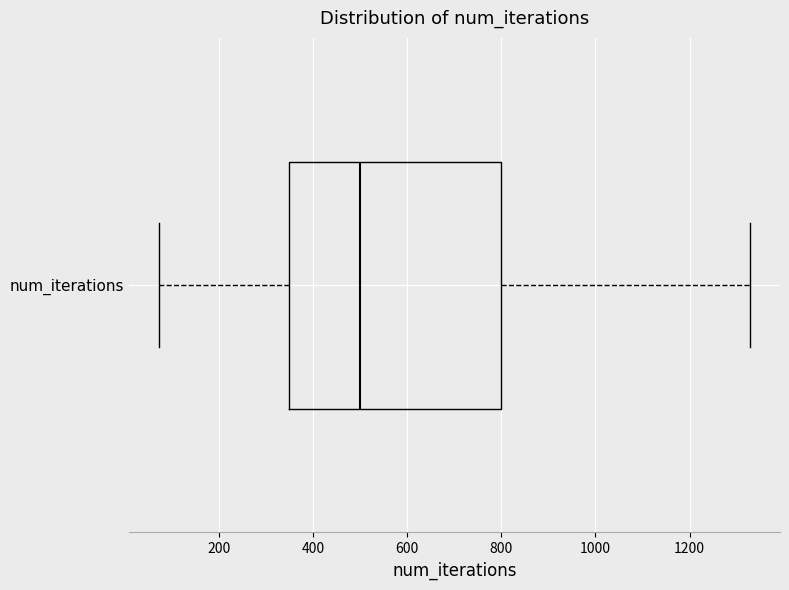

Where is the right edge of the box for num_iterations on the x-axis? The values are not printed on the chart, so give them approximately, as read against the axis.

800